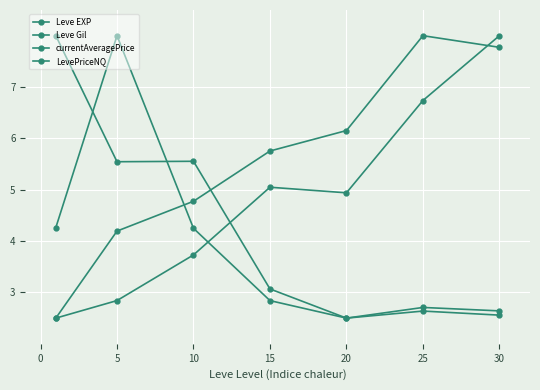

List the series in order of their peak value, lowest first.

LevePriceNQ, Leve EXP, Leve Gil, currentAveragePrice